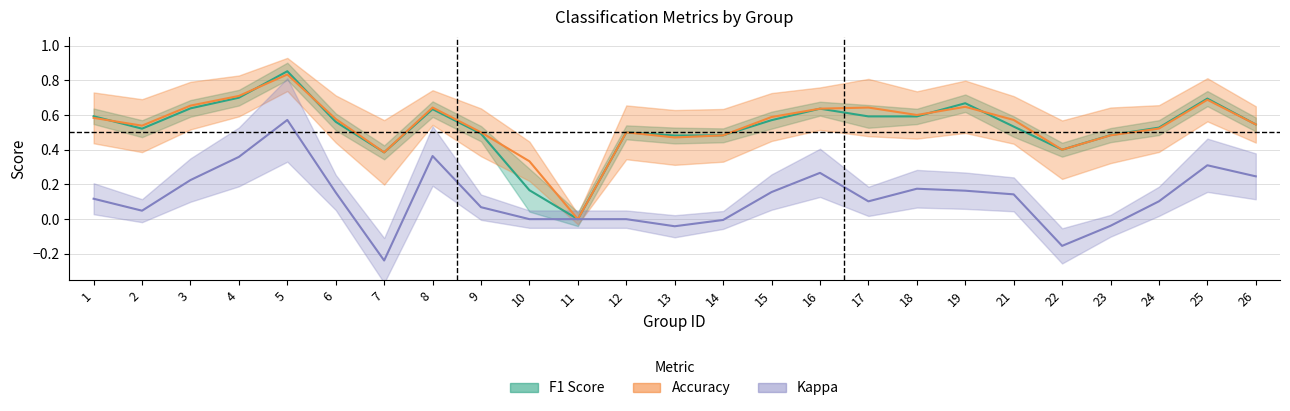

True or false: kappa and accuracy intersect in this chart.

False